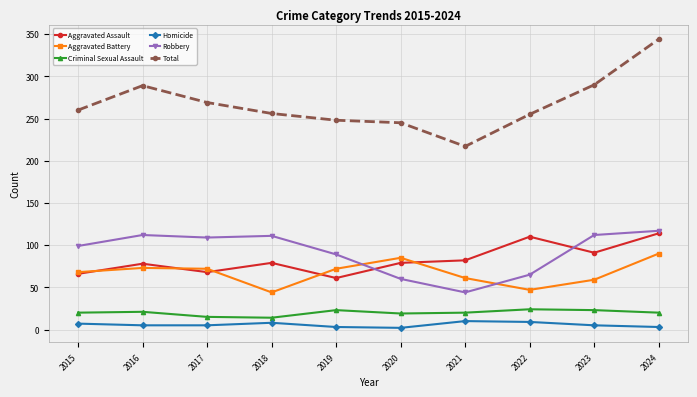

Which series has the largest range (max minus min)?

Total